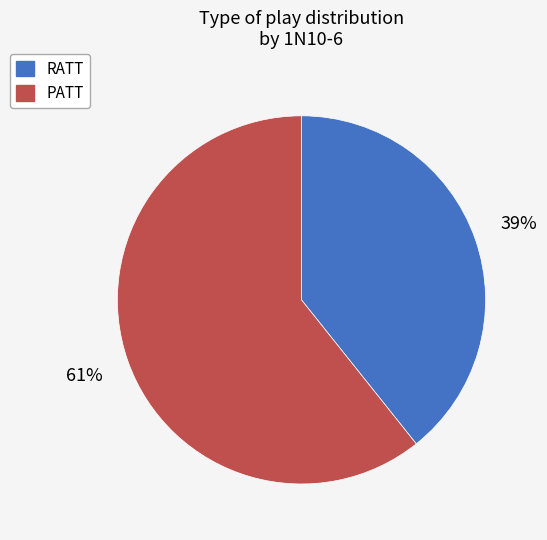

Does PATT account for over 50% of the chart?

Yes